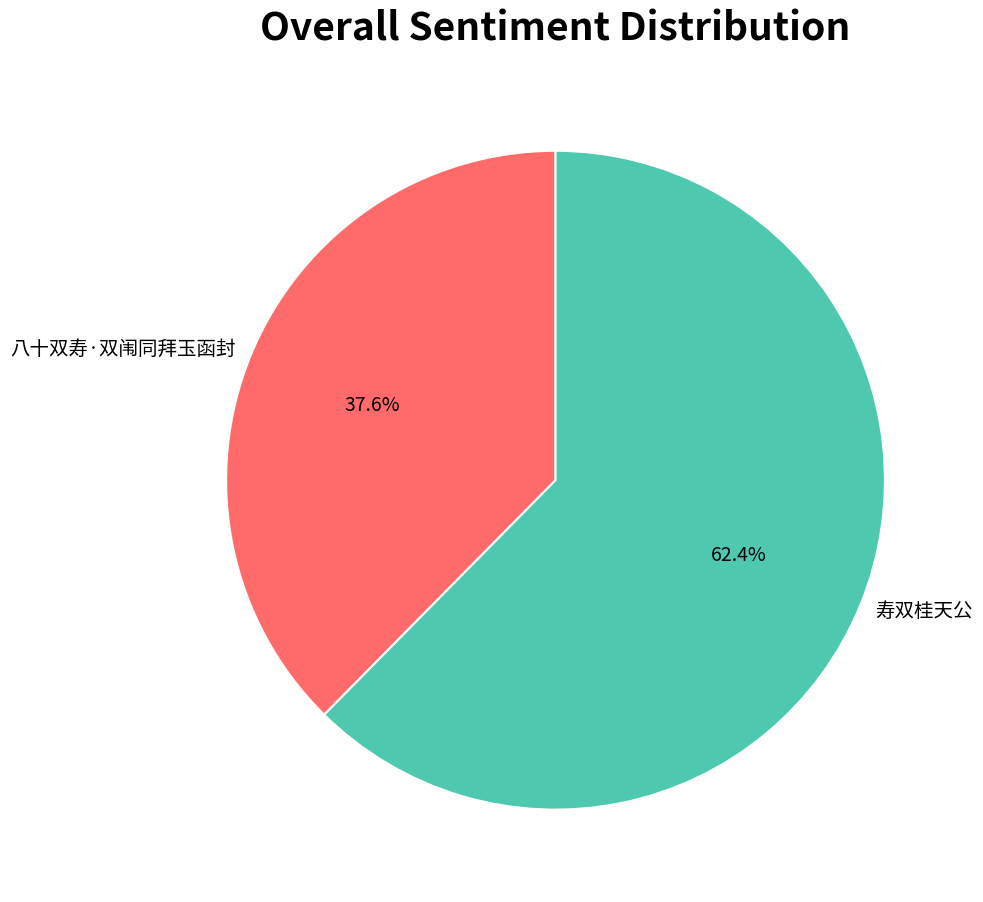

Which slice is the largest?

寿双桂天公